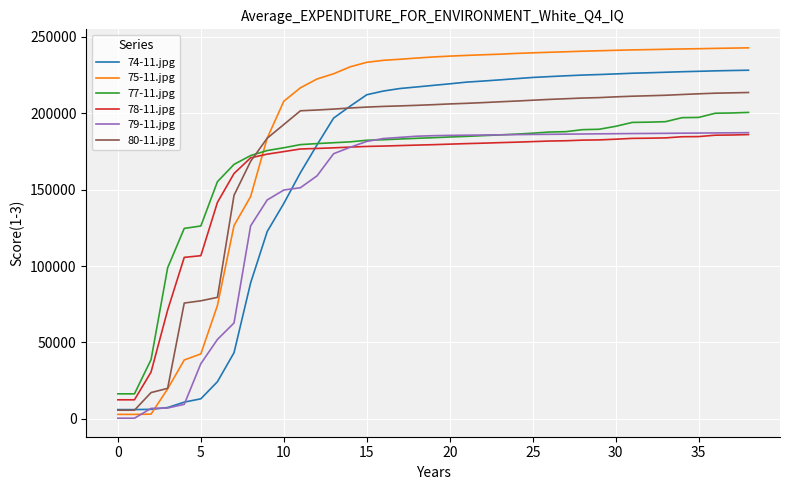

True or false: 79-11.jpg and 80-11.jpg intersect in this chart.

False